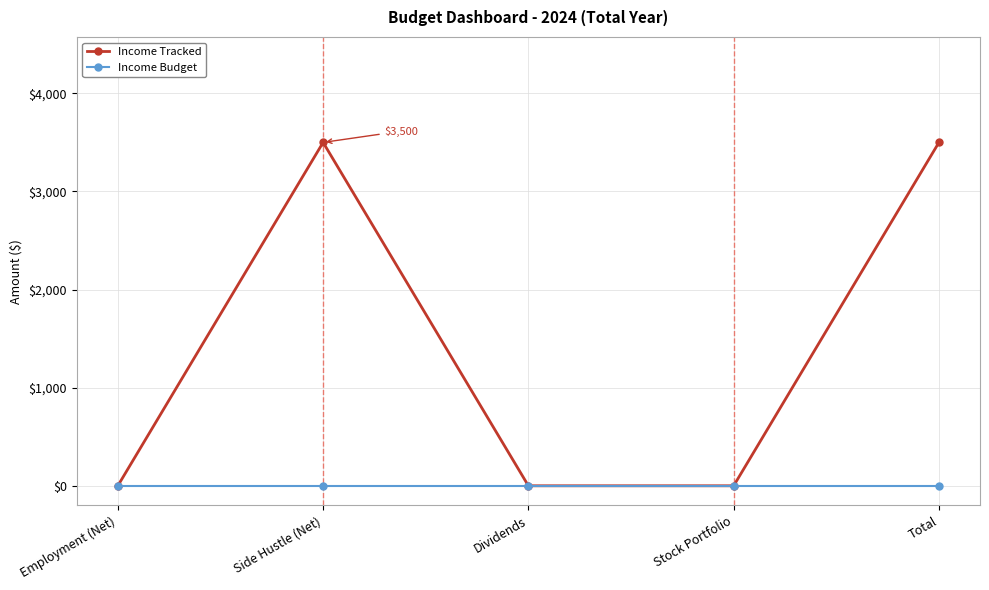

At Side Hustle (Net), list the series in order from largest to smallest.

Income Tracked, Income Budget